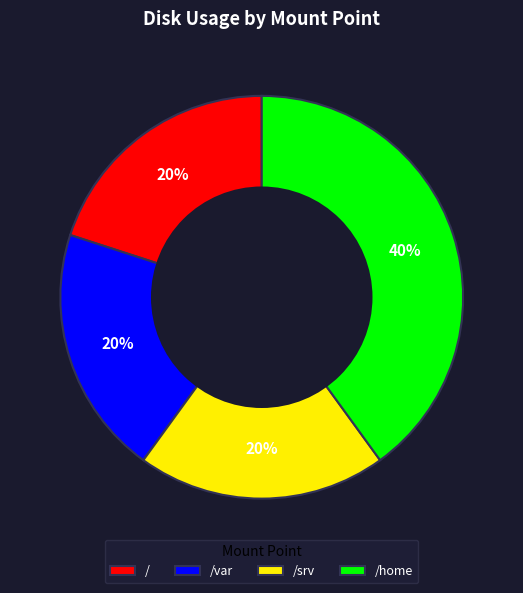

What is the ratio of the value at /home to the value at /var?

2.0